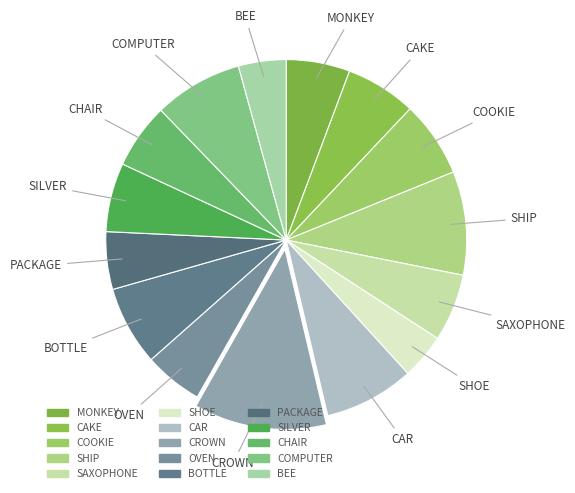

Between OVEN and CAKE, which is larger?

CAKE